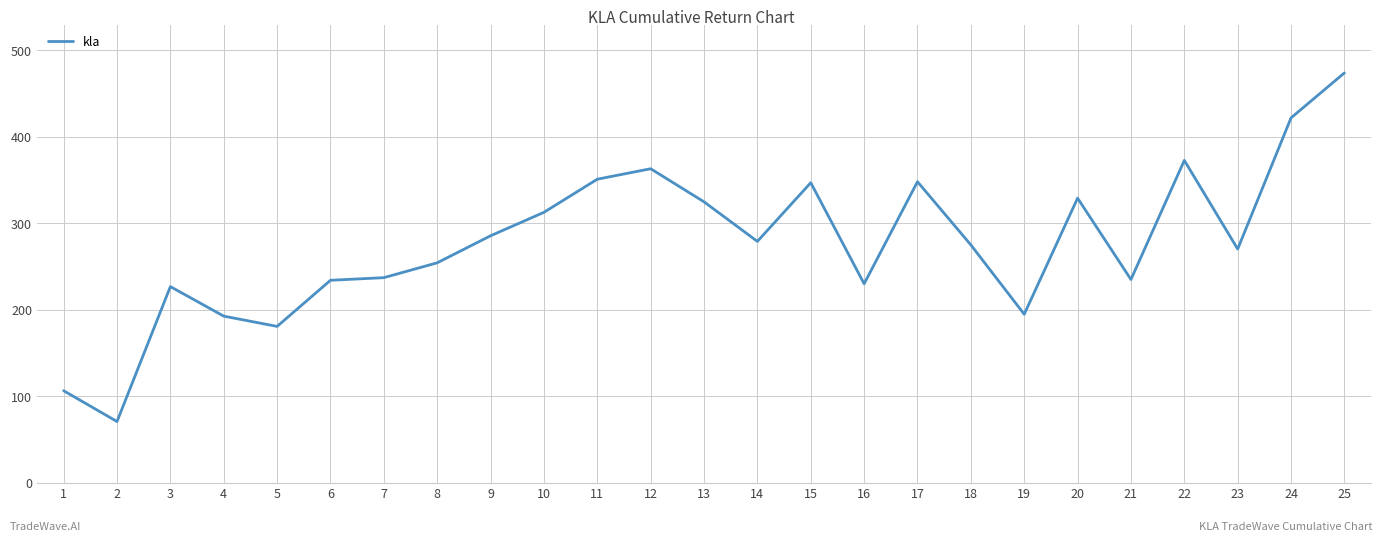

What is the difference between the maximum and minimum values?

403.3